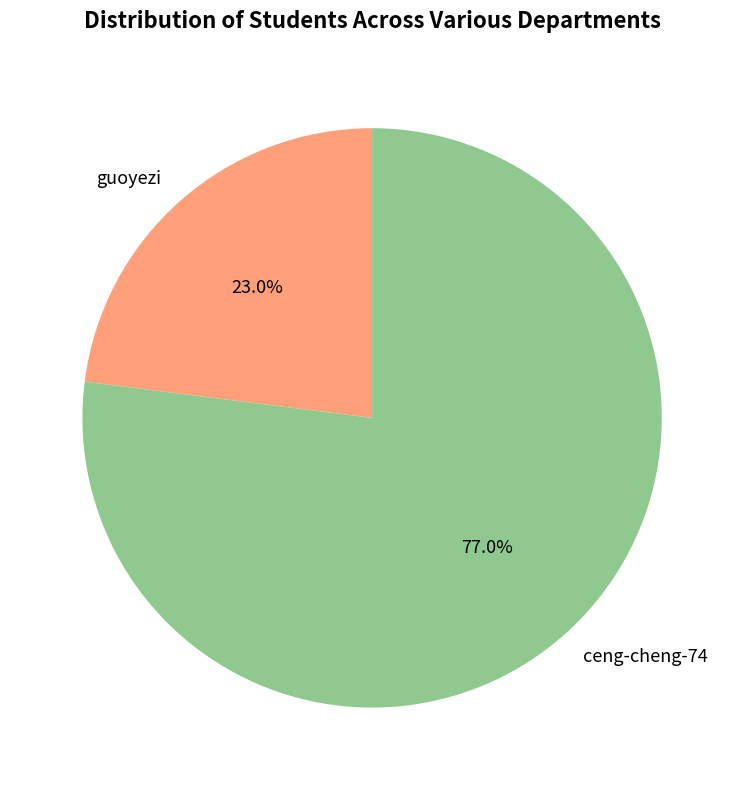

Is it true that guoyezi is 23% of the pie?

True